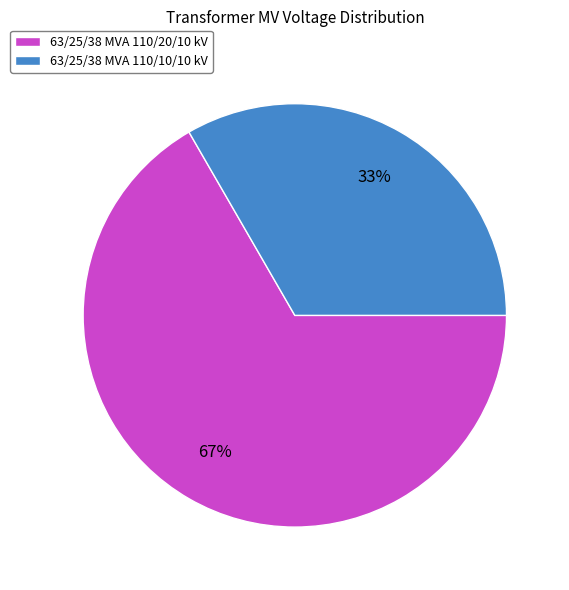

To the nearest percent, what is the average slice percentage?

50%